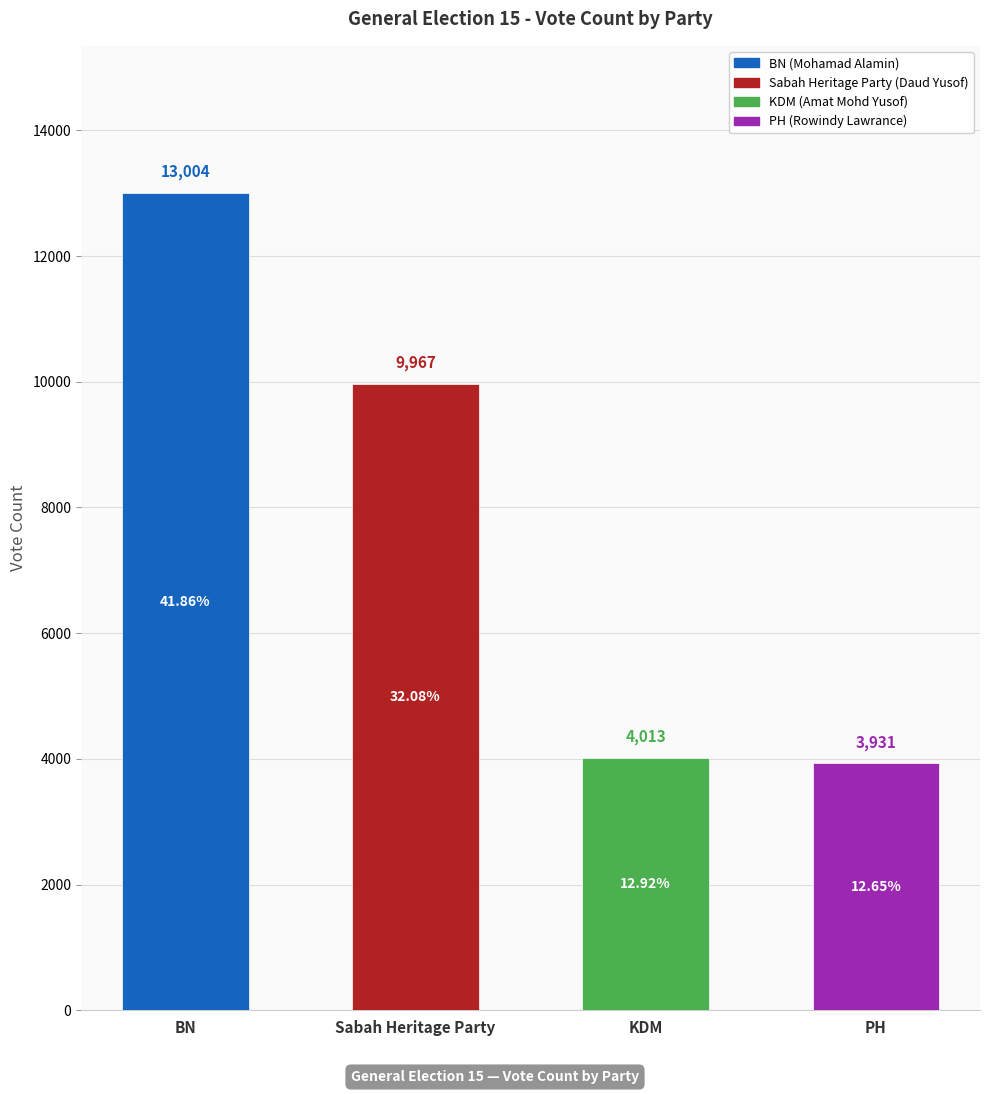

What is the difference between the values at KDM and Sabah Heritage Party?

5954